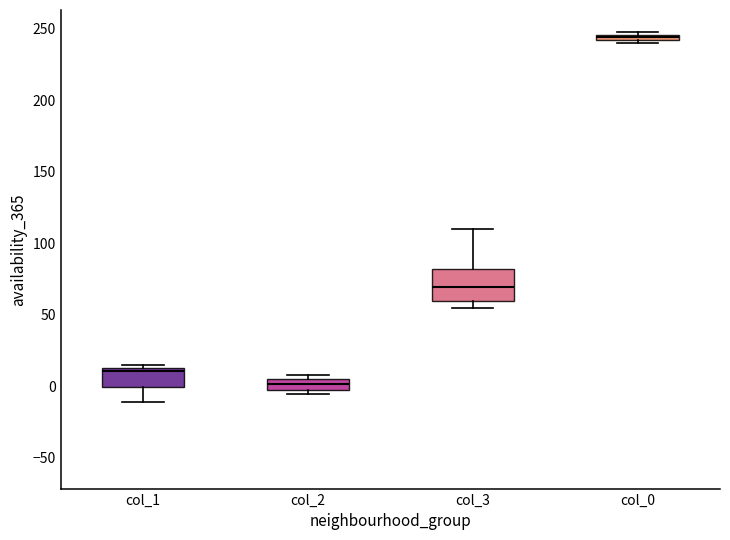

Comparing the boxes themselves (not the whiskers), which one is the tallest?

col_3